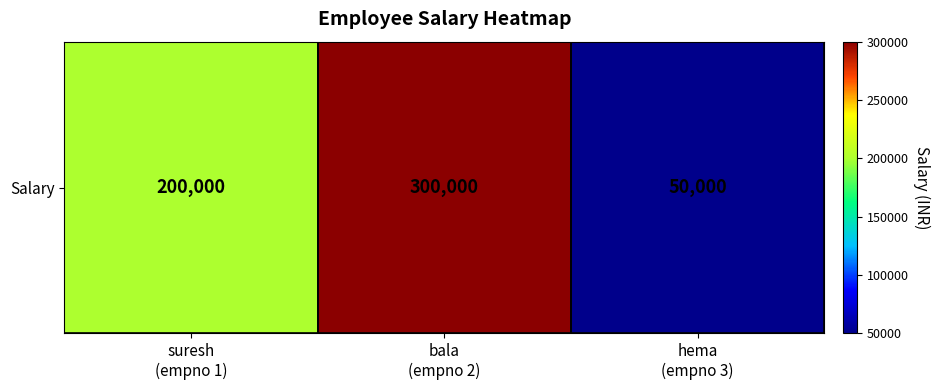

List the labels in order of value, smallest first.

hema
(empno 3), suresh
(empno 1), bala
(empno 2)